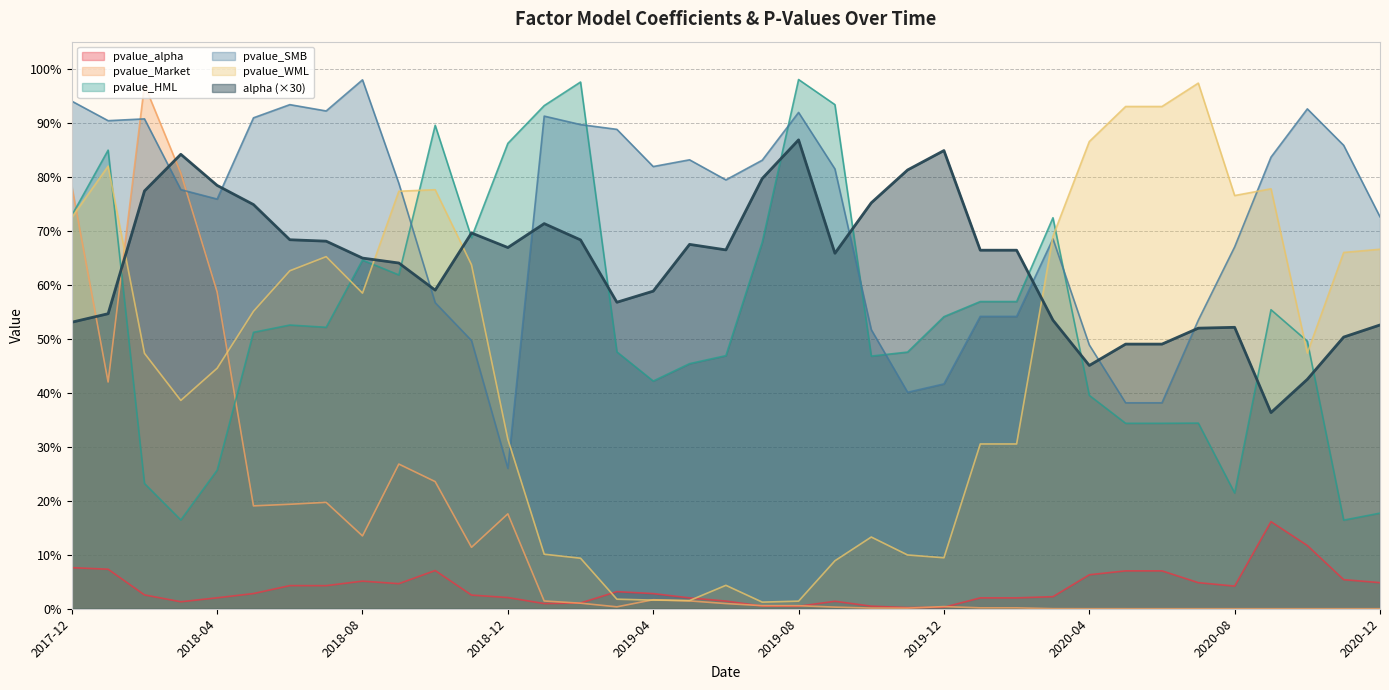

What position from the right is 2019-12?

13